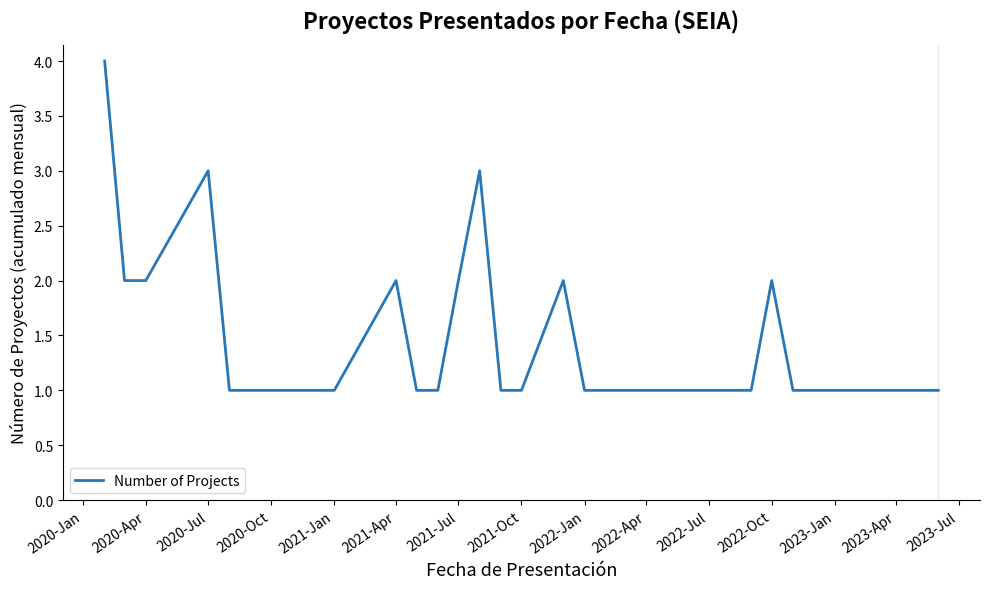

What is the difference between the maximum and minimum values?

3